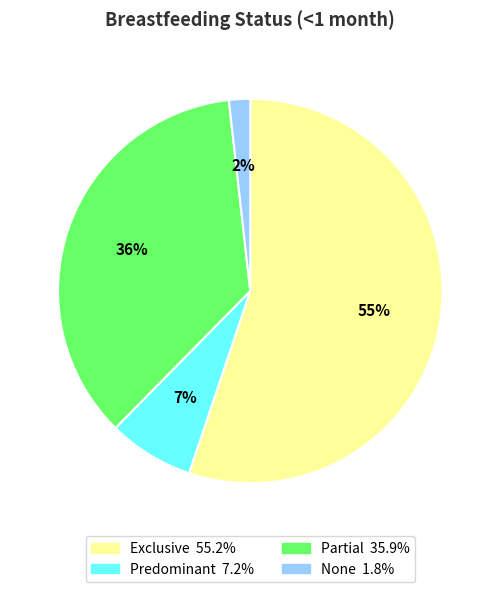

Combined, do Partial and None account for over 50%?

No